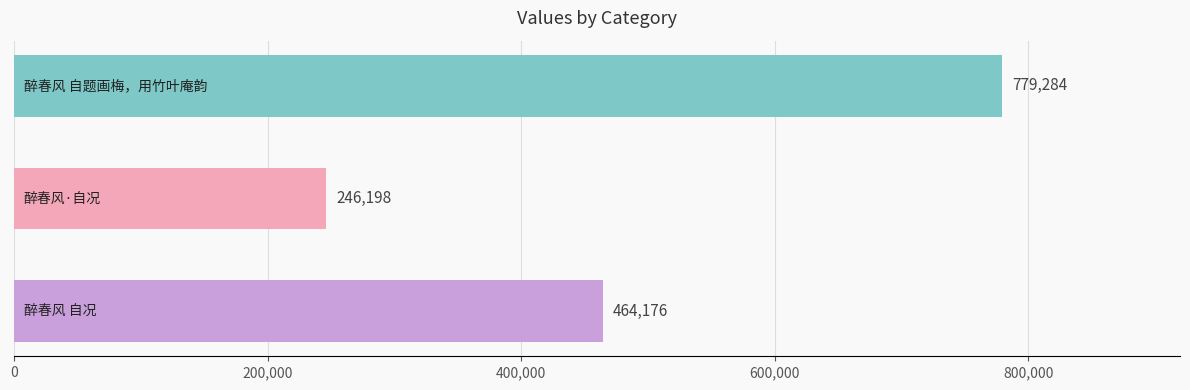

How many values are between 246198 and 779284?

3